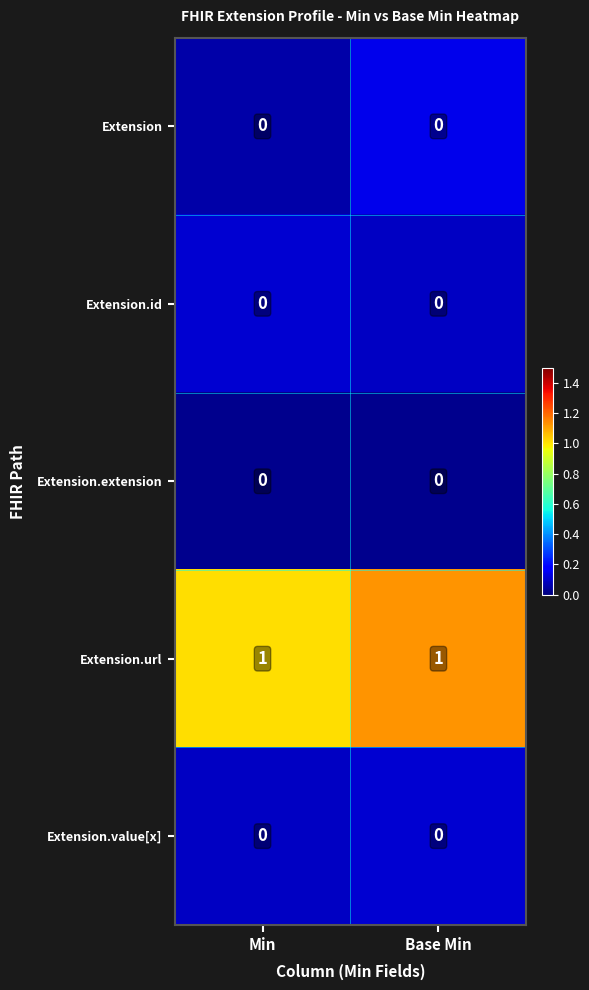

Reading left to right, list all the values displayed in this chart.

Extension: 0	0
Extension.id: 0	0
Extension.extension: 0	0
Extension.url: 1	1
Extension.value[x]: 0	0